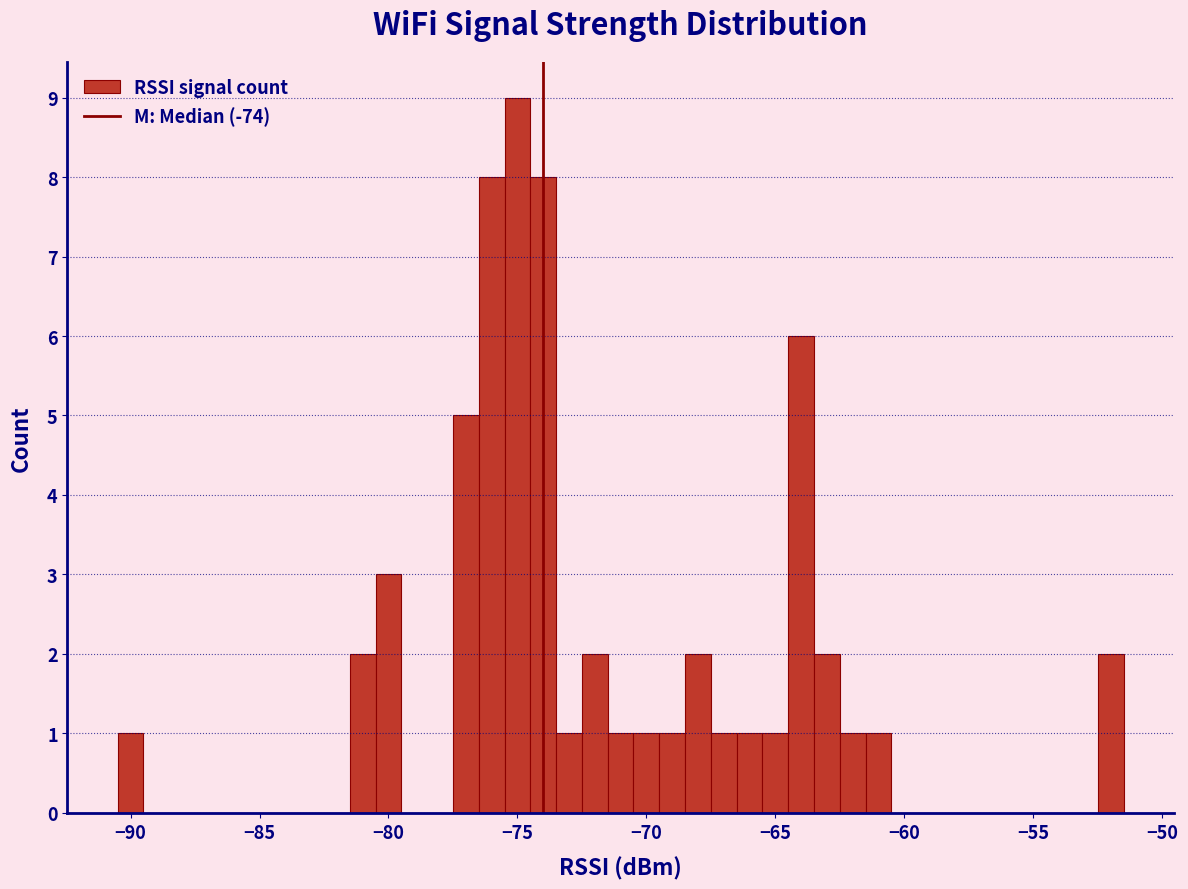

Around what value on the x-axis is the tallest bar? Give the approximate position of its centre, as read against the axis.

-75.0